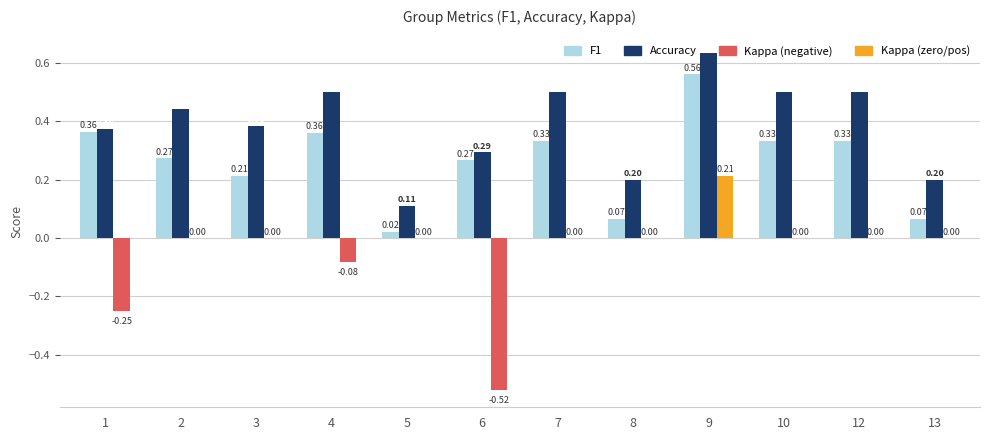

What is the total value across all series at 9?

1.4